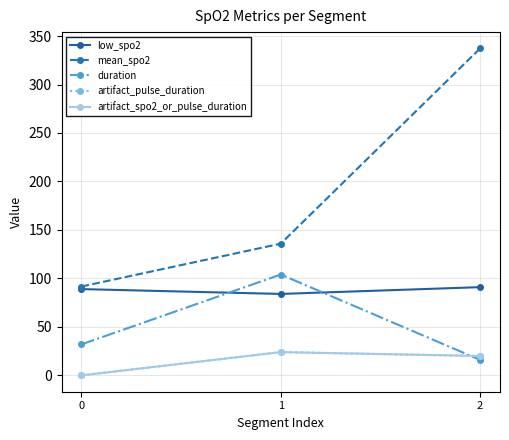

Is this an area chart (filled region under the line)?

No